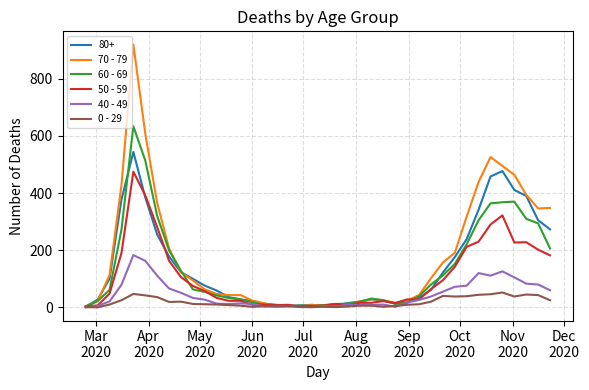

What is the sum of all 50 - 59 values?

4265